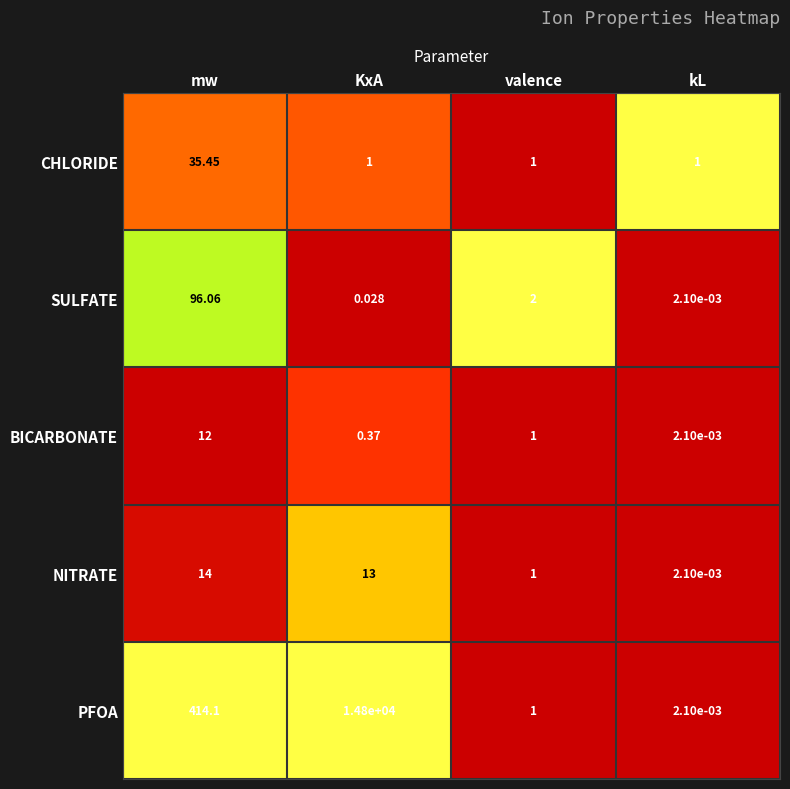

Where does the PFOA series first go above 414?

mw